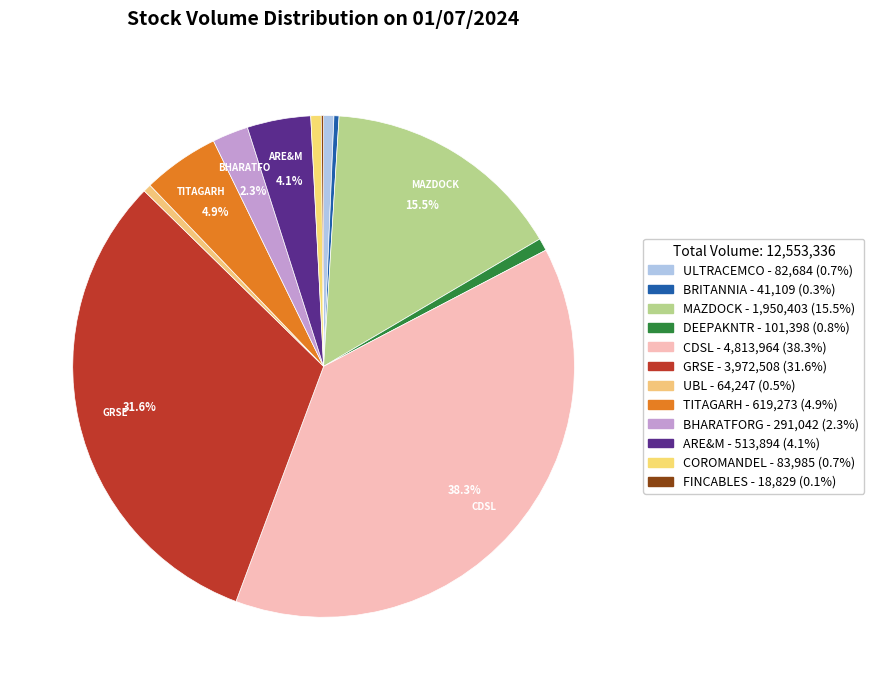

Which category has the smallest portion of the pie?

FINCABLES